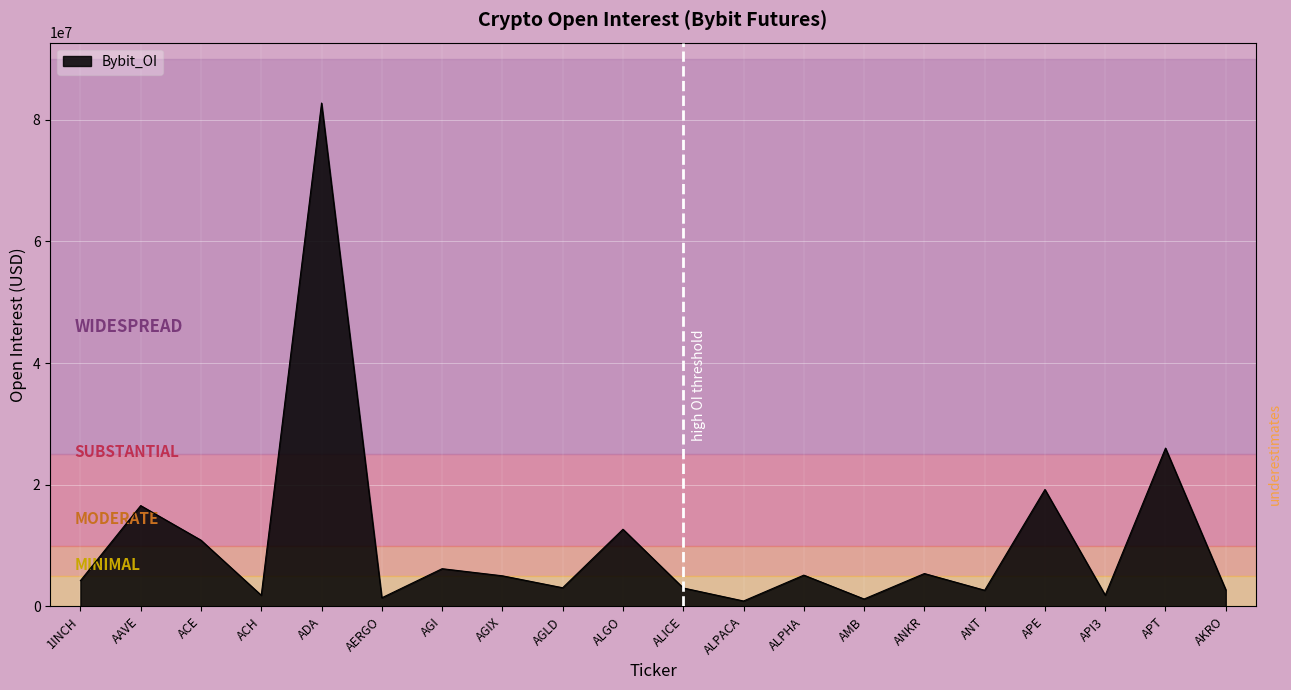

The chart shows a value of 5395885 at ANKR. True or false?

True